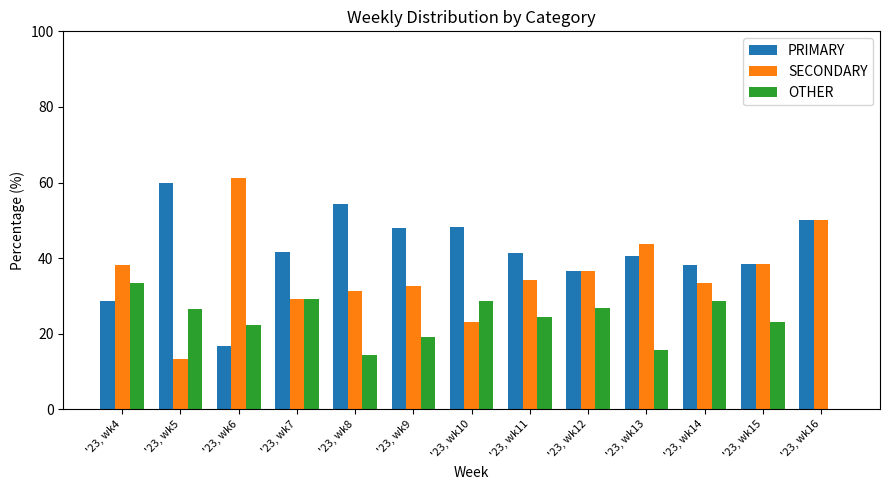

Which series has the widest spread of values?

SECONDARY